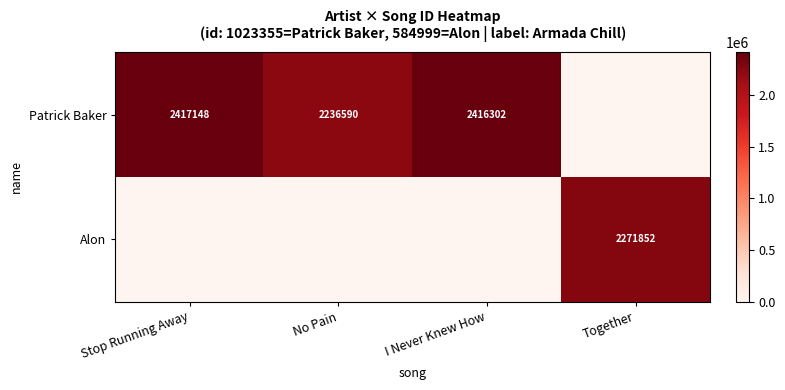

What is the maximum value shown in the chart?

2417148